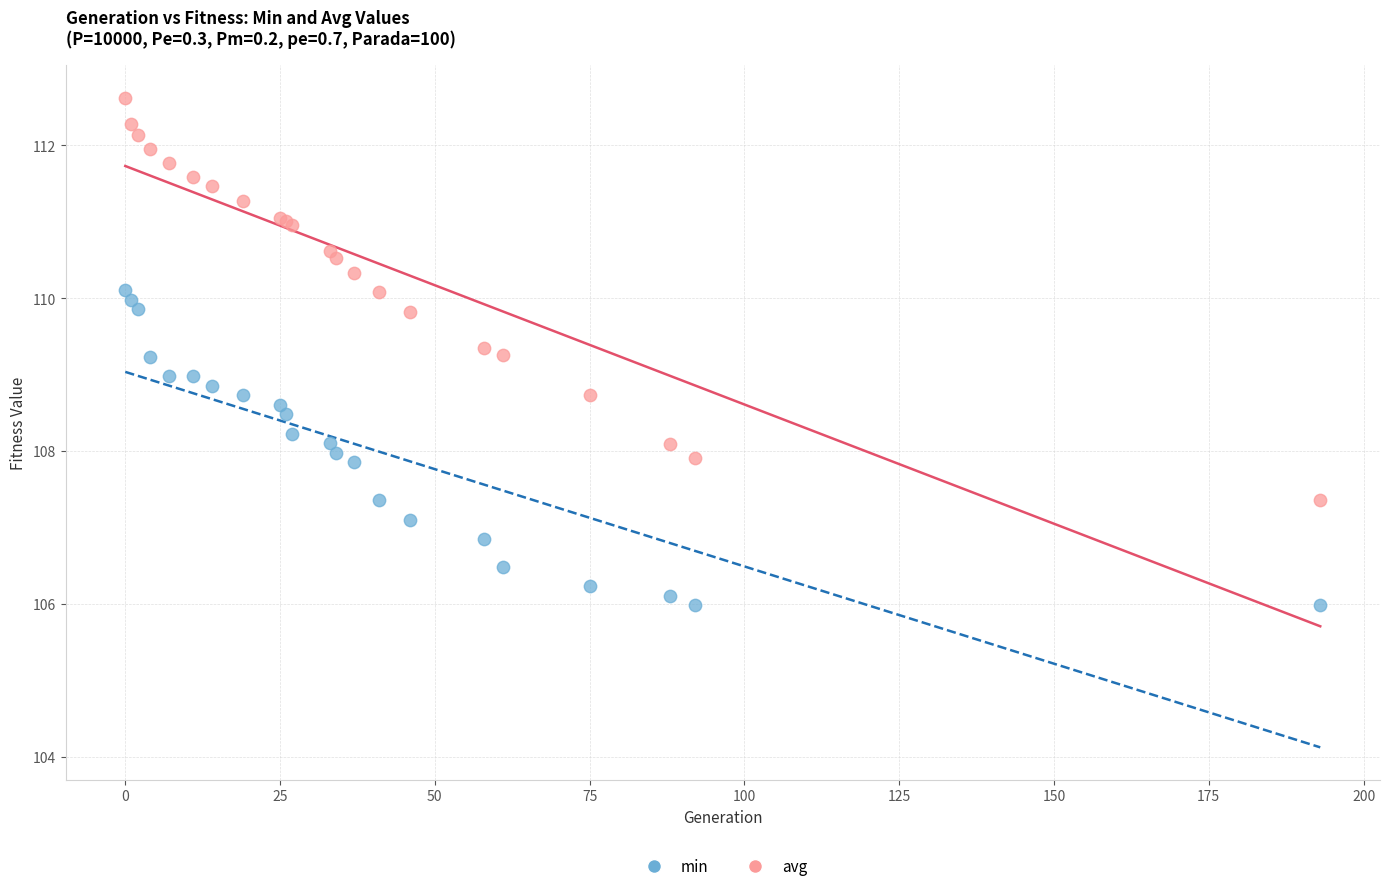

Which series reaches the minimum Y coordinate?

min